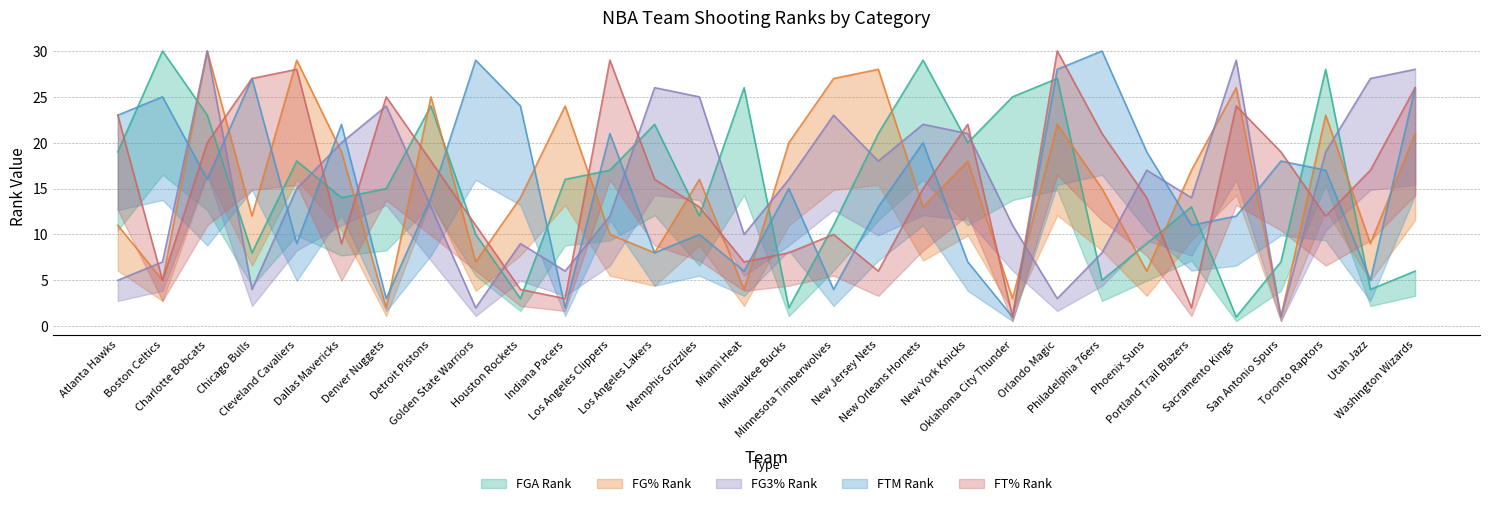

Reading left to right, what are all the values shown in this chart?

FGA_RANK: 19	30	23	8	18	14	15	24	10	3	16	17	22	12	26	2	11	21	29	20	25	27	5	9	13	1	7	28	4	6
FG_PCT_RANK: 11	5	30	12	29	19	2	25	7	14	24	10	8	16	4	20	27	28	13	18	3	22	15	6	17	26	1	23	9	21
FG3_PCT_RANK: 5	7	30	4	15	20	24	13	2	9	6	12	26	25	10	16	23	18	22	21	11	3	8	17	14	29	1	19	27	28
FTM_RANK: 23	25	16	27	9	22	3	14	29	24	2	21	8	10	6	15	4	13	20	7	1	28	30	19	11	12	18	17	5	26
FT_PCT_RANK: 23	5	20	27	28	9	25	18	11	4	3	29	16	13	7	8	10	6	15	22	1	30	21	14	2	24	19	12	17	26